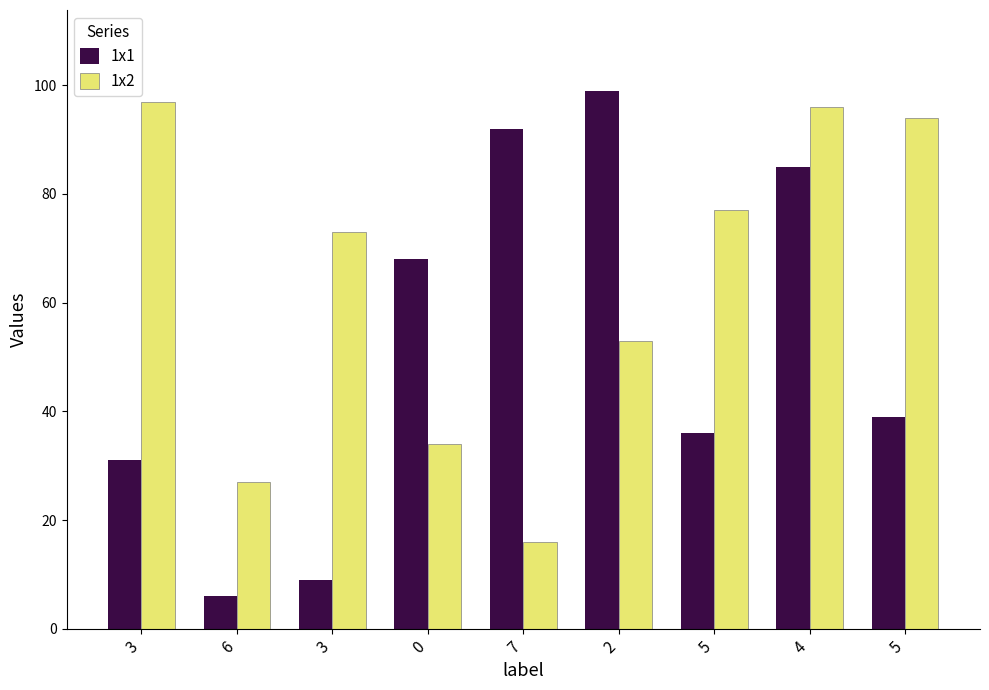

Does the chart contain any negative values?

No